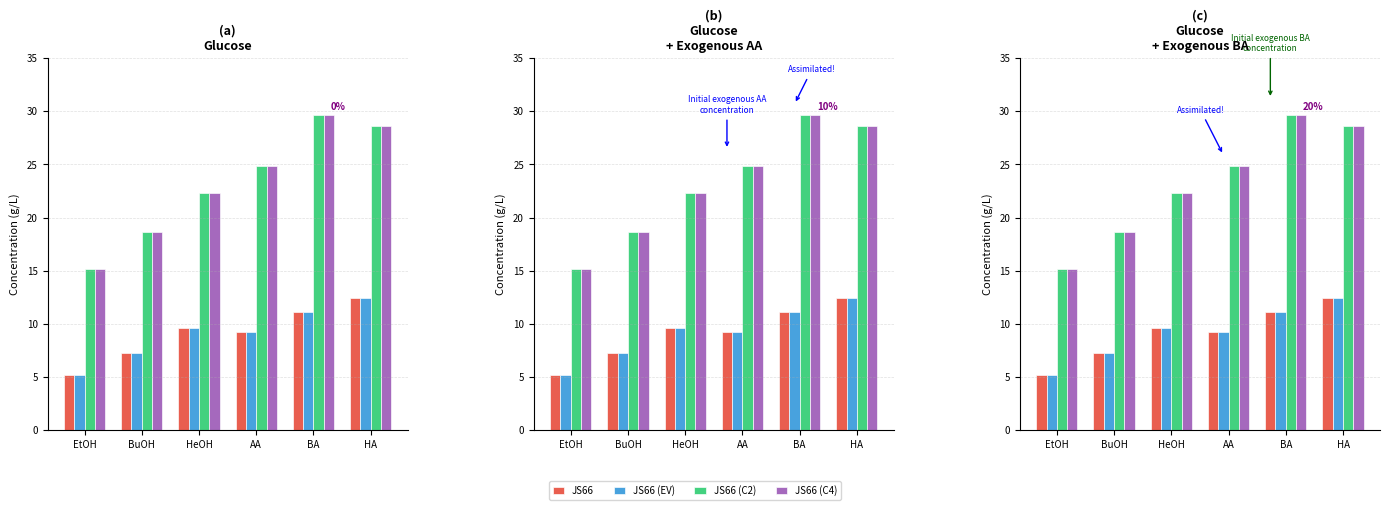

What is the value of the electricity sector (DE) bar at the 1st from the left?

5.2